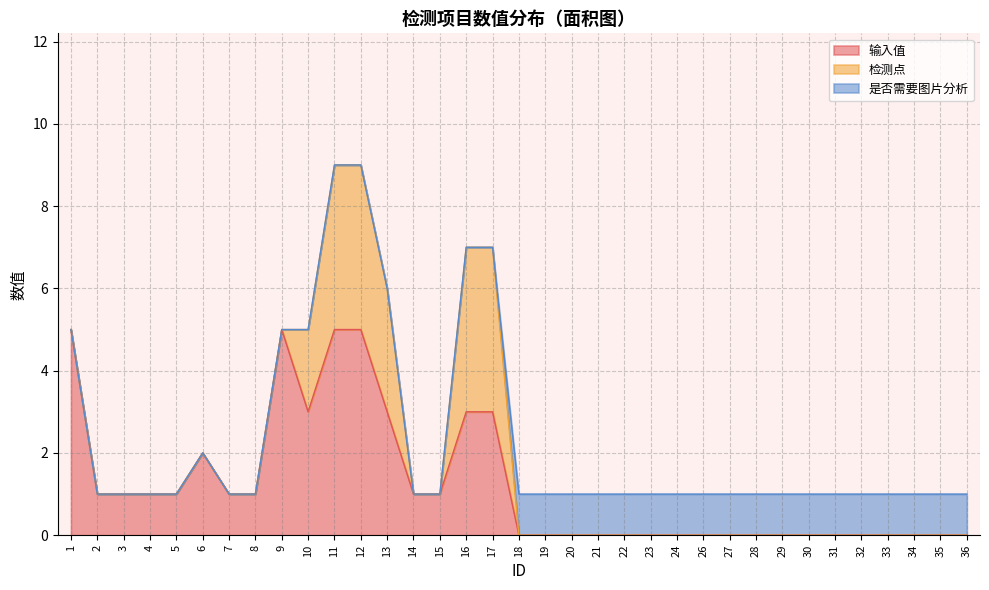

Reading left to right, list all the values displayed in this chart.

输入值: 1=5	2=1	3=1	4=1	5=1	6=2	7=1	8=1	9=5	10=3	11=5	12=5	13=3	14=1	15=1	16=3	17=3	18=0	19=0	20=0	21=0	22=0	23=0	24=0	26=0	27=0	28=0	29=0	30=0	31=0	32=0	33=0	34=0	35=0	36=0
检测点: 1=0	2=0	3=0	4=0	5=0	6=0	7=0	8=0	9=0	10=2	11=4	12=4	13=3	14=0	15=0	16=4	17=4	18=0	19=0	20=0	21=0	22=0	23=0	24=0	26=0	27=0	28=0	29=0	30=0	31=0	32=0	33=0	34=0	35=0	36=0
是否需要图片分析: 1=0	2=0	3=0	4=0	5=0	6=0	7=0	8=0	9=0	10=0	11=0	12=0	13=0	14=0	15=0	16=0	17=0	18=1	19=1	20=1	21=1	22=1	23=1	24=1	26=1	27=1	28=1	29=1	30=1	31=1	32=1	33=1	34=1	35=1	36=1